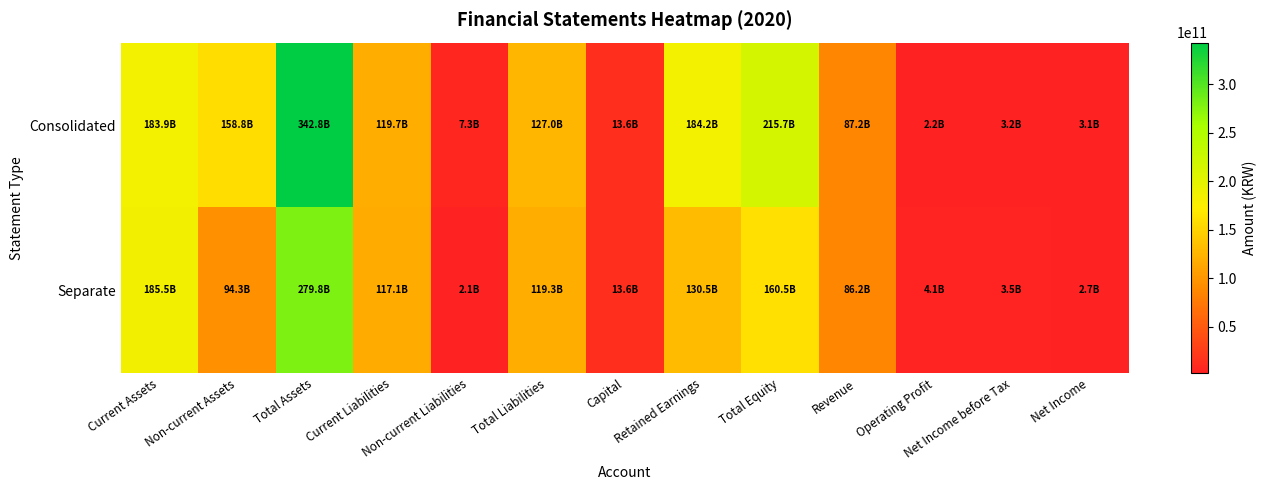

How many data points does each series have?

13